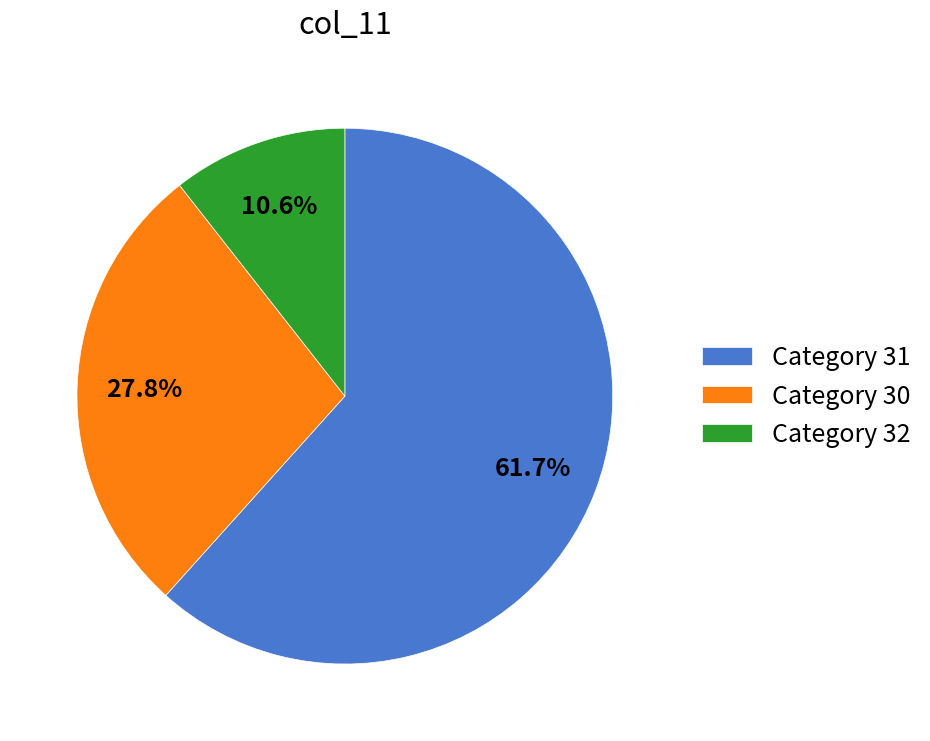

Which category has the smallest portion of the pie?

Category 32